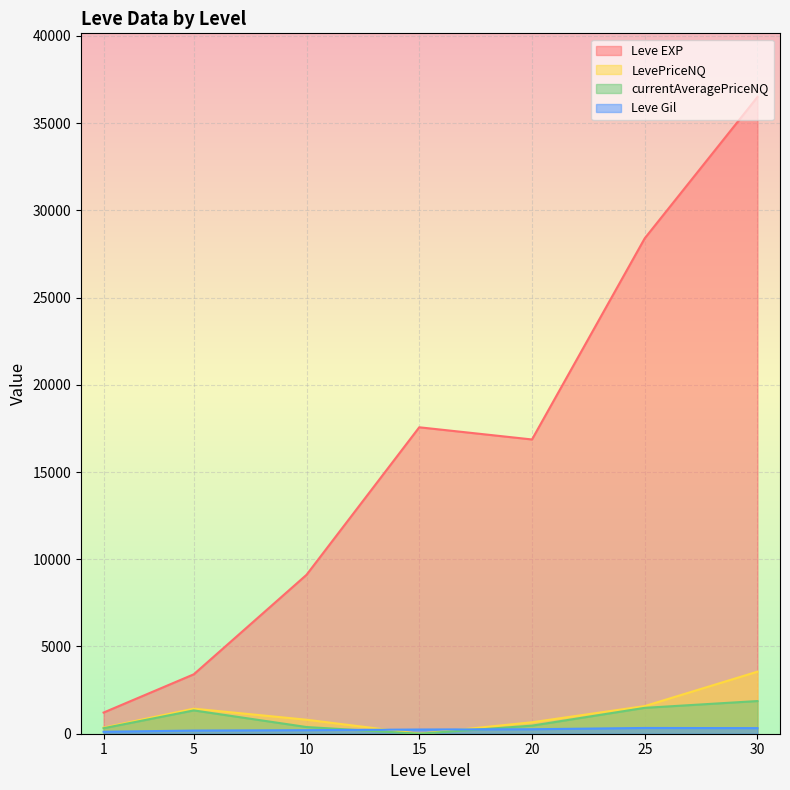

List the series in order of their peak value, lowest first.

Leve Gil, currentAveragePriceNQ, LevePriceNQ, Leve EXP